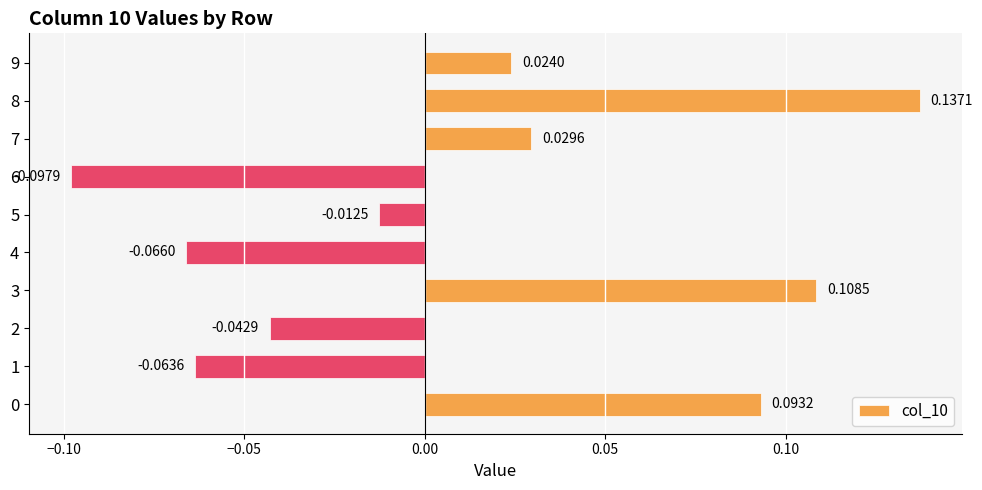

At which category does the chart reach its minimum across all series?

6